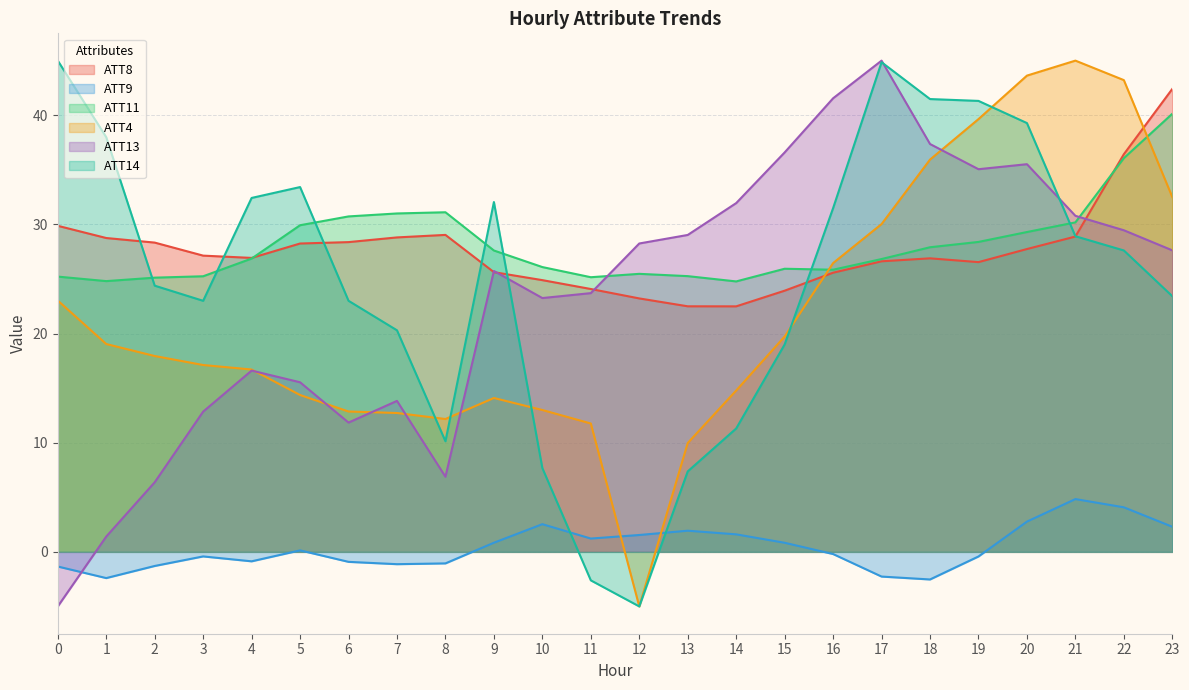

What is the total value across all series at 19?

170.5